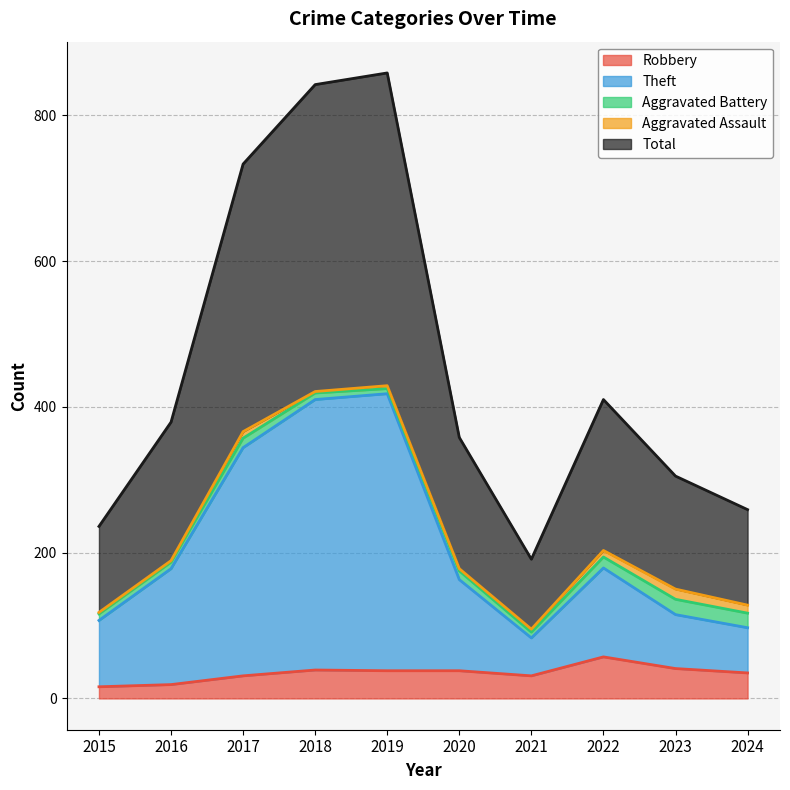

True or false: Total has more than 1 interior local peaks.

True